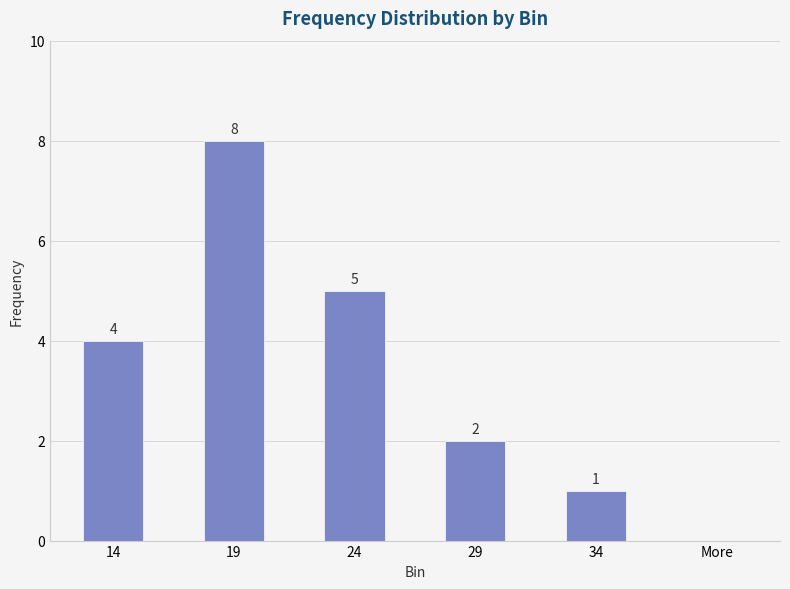

What is the sum of all values?

20